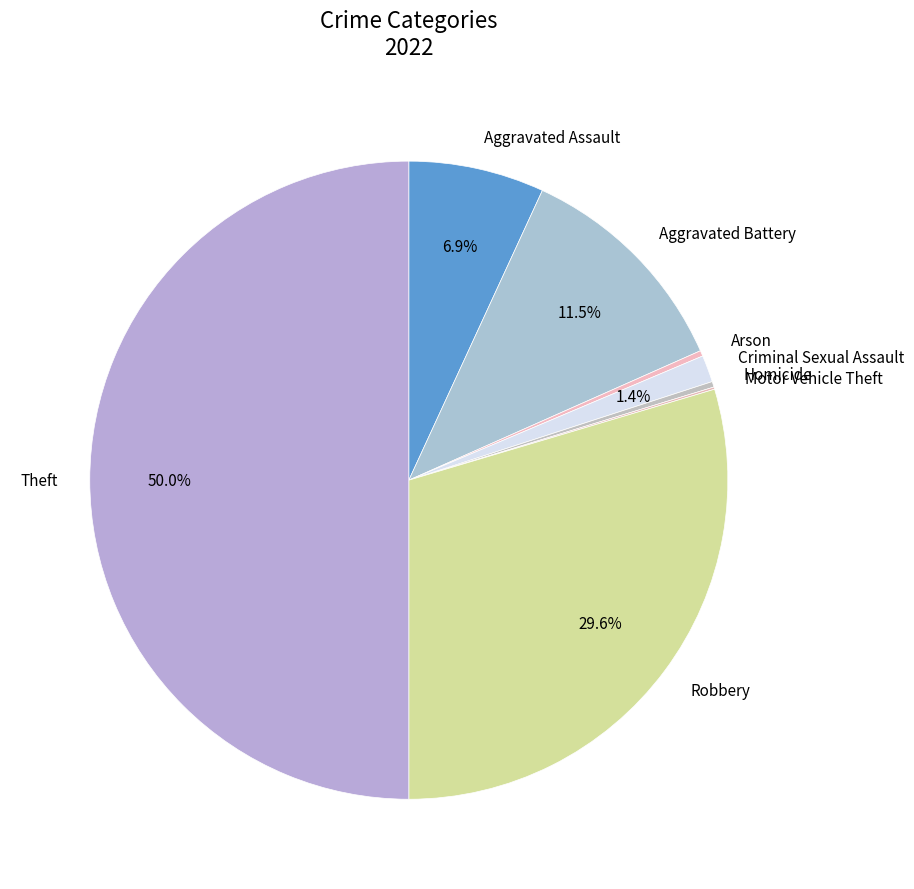

Which category has the biggest portion of the pie?

Theft